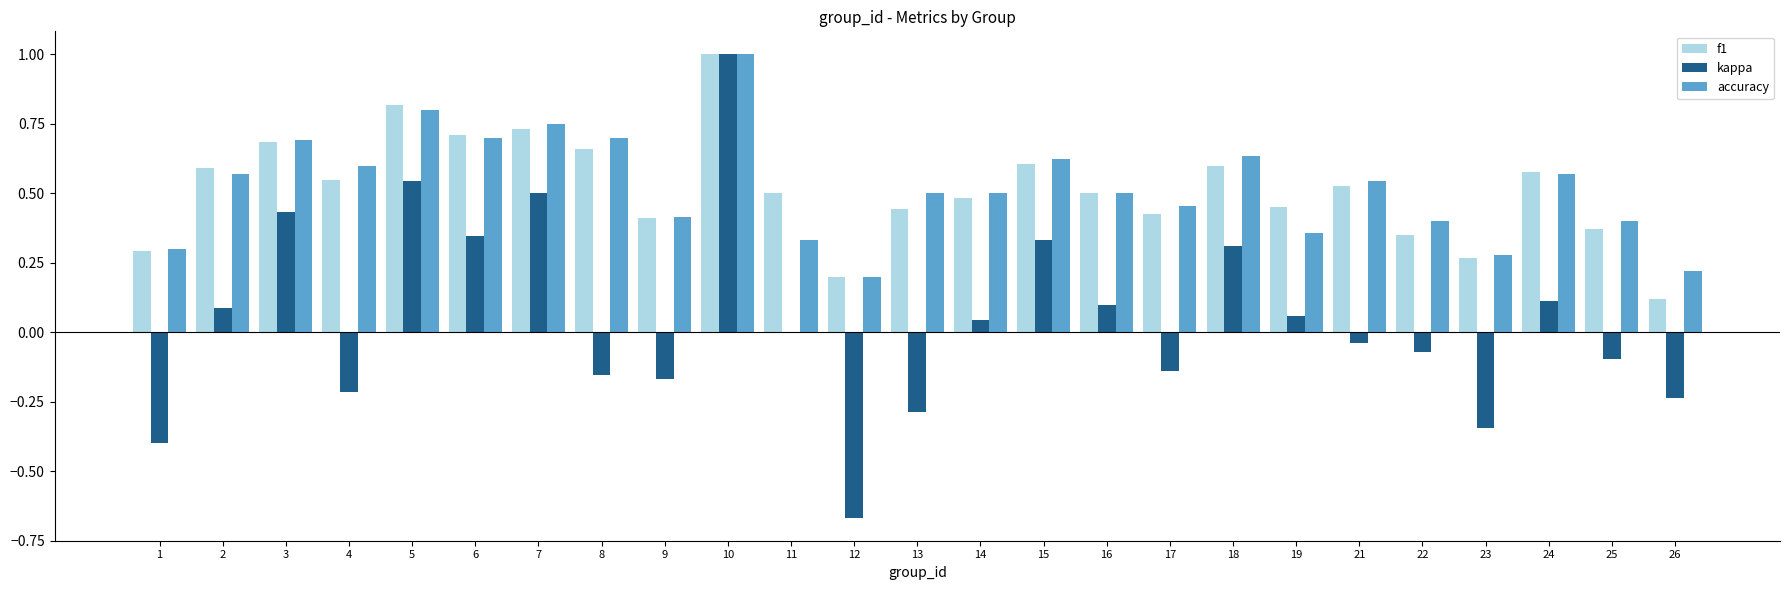

The value of kappa at 25 is -0.1. True or false?

True